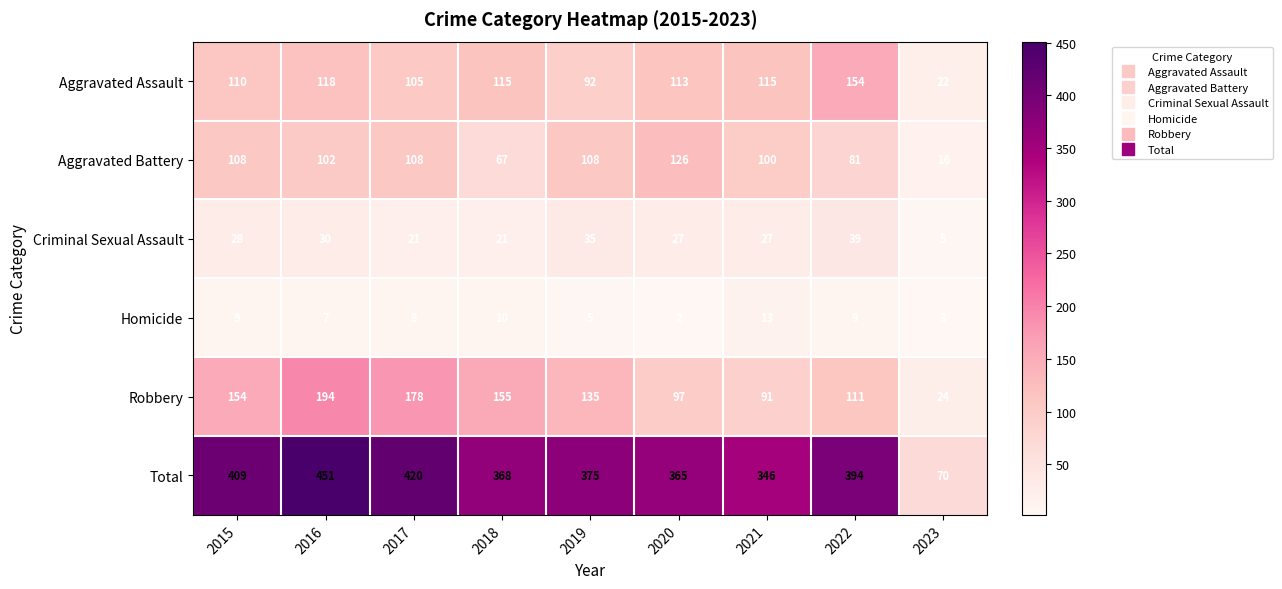

What is the greatest value displayed?

451